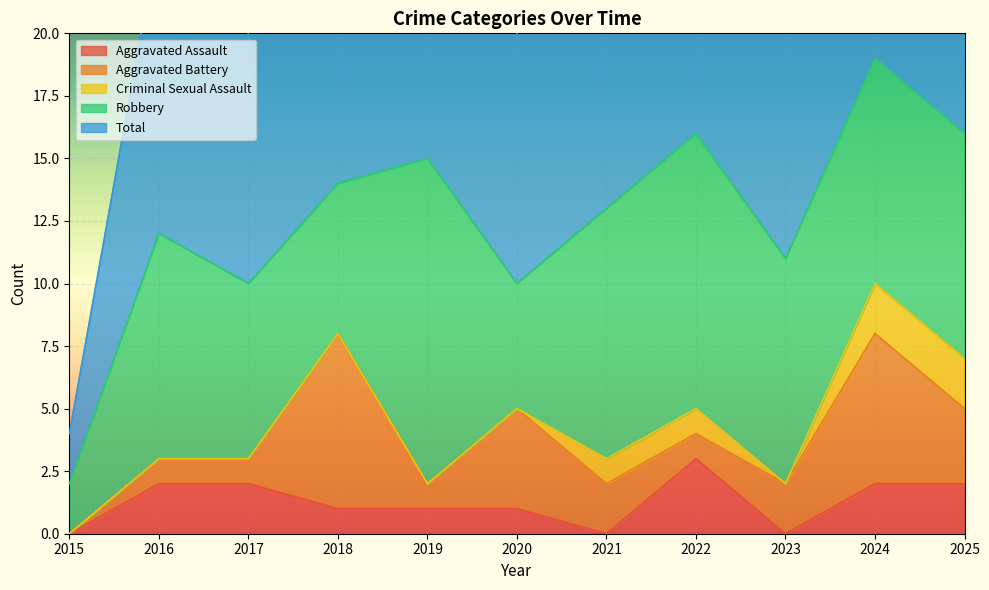

At which category does Criminal Sexual Assault reach its first local valley?

2023